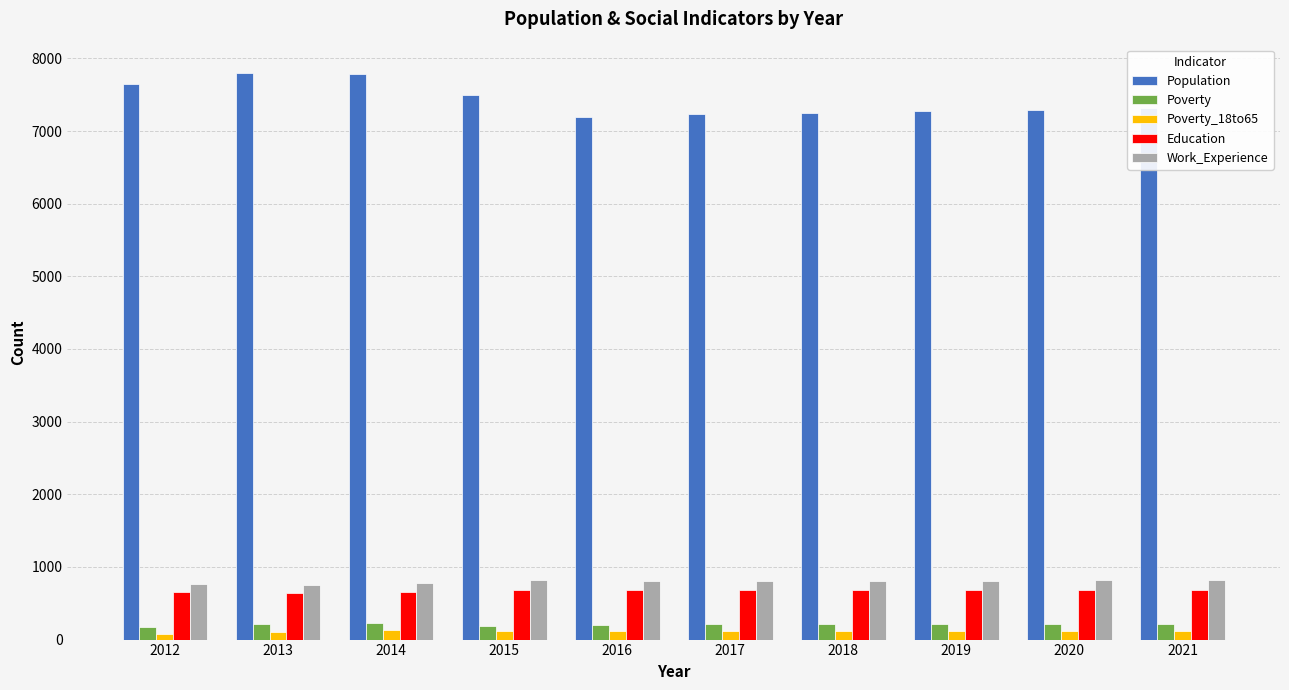

The Poverty_18to65 series shows 123 at 2020. True or false?

True